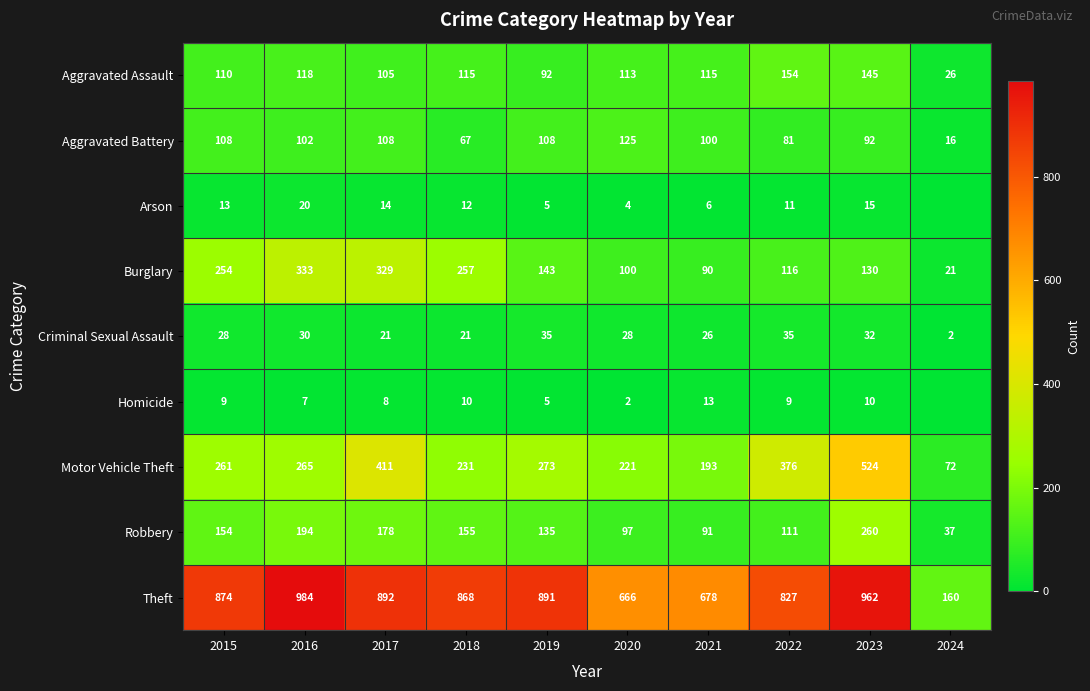

Read the Robbery value at 2022, to the nearest 10.

110